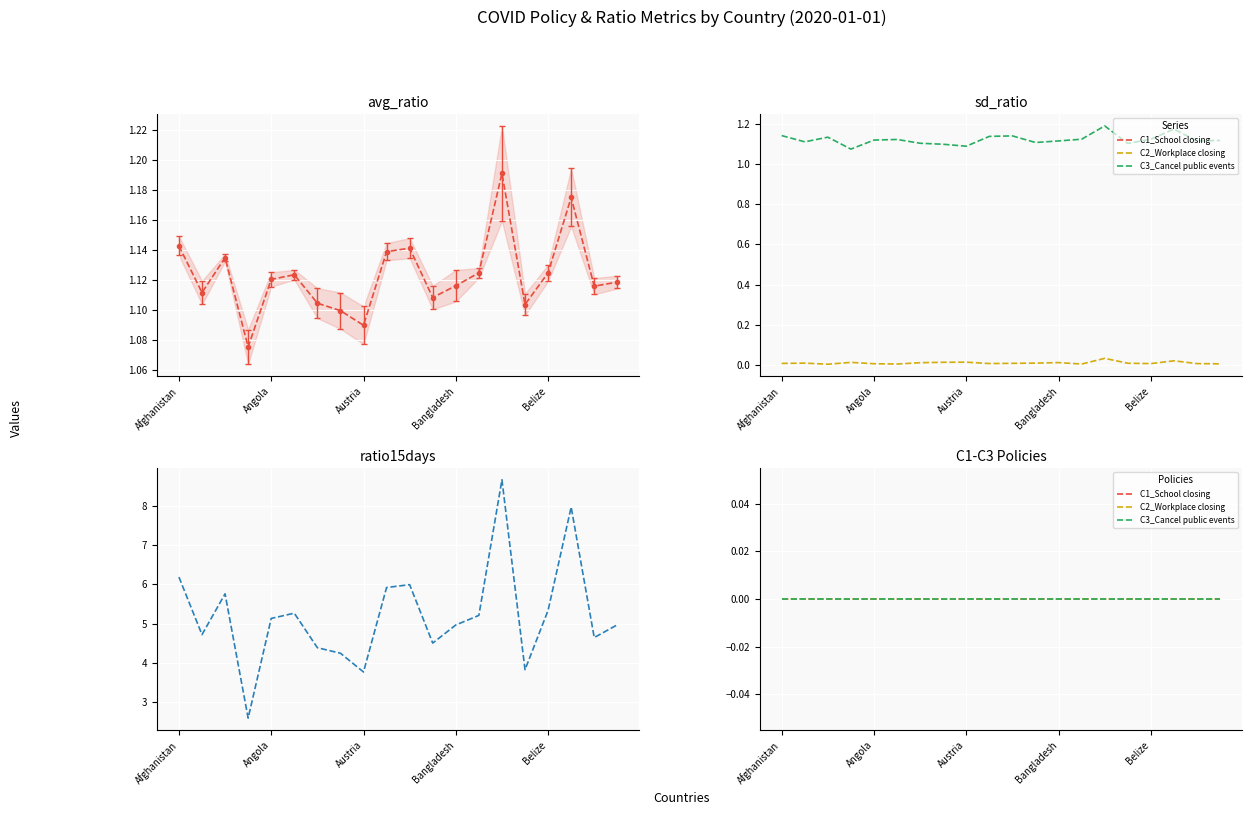

At which category does sd_ratio reach its first local valley?

Algeria